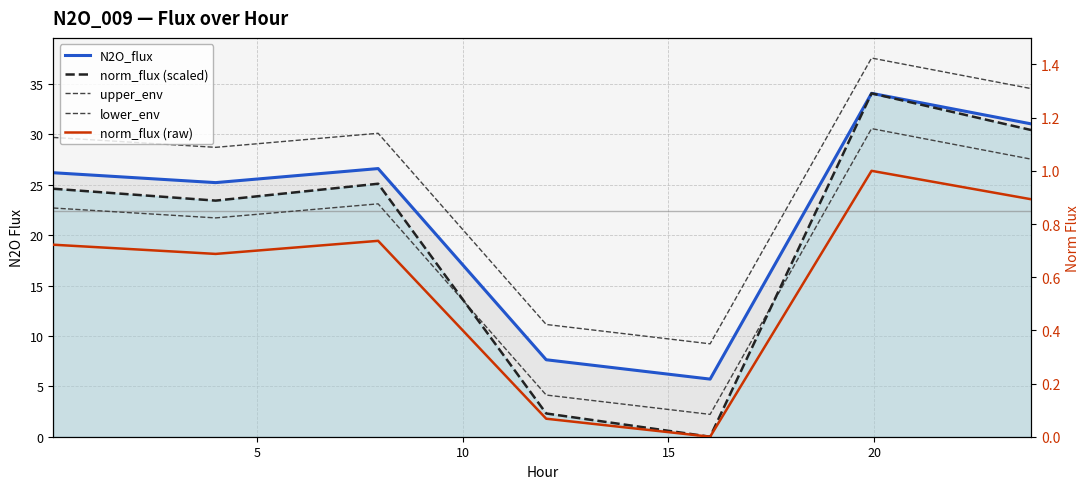

At 10, list the series in order from largest to smallest.

upper_env, N2O_flux, norm_flux (scaled), lower_env, norm_flux (raw)